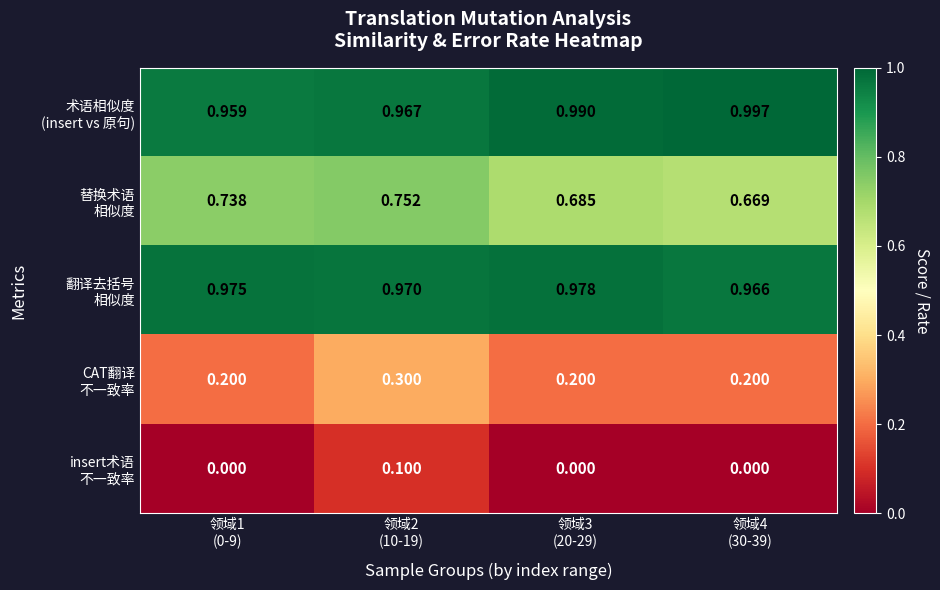

Which has a higher value, 领域2
(10-19) or 领域1
(0-9)?

领域2
(10-19)